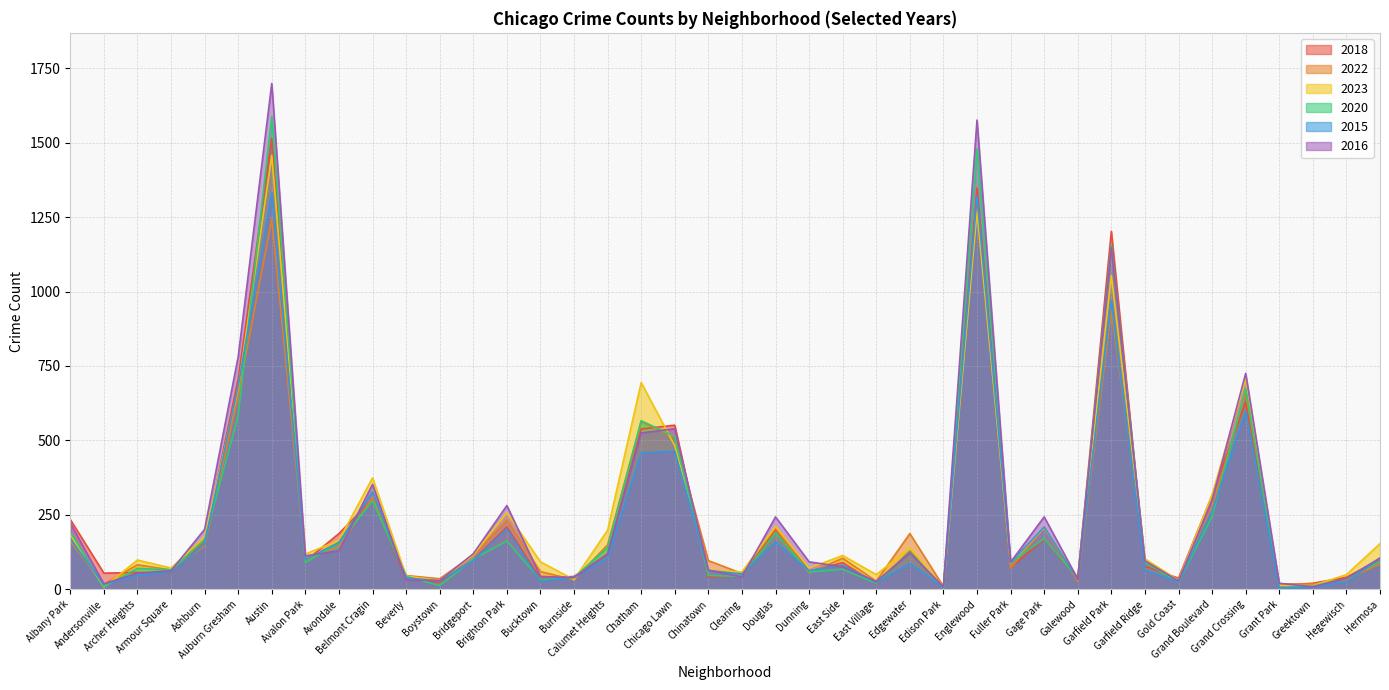

At which label does 2023 first exceed 115?

Albany Park